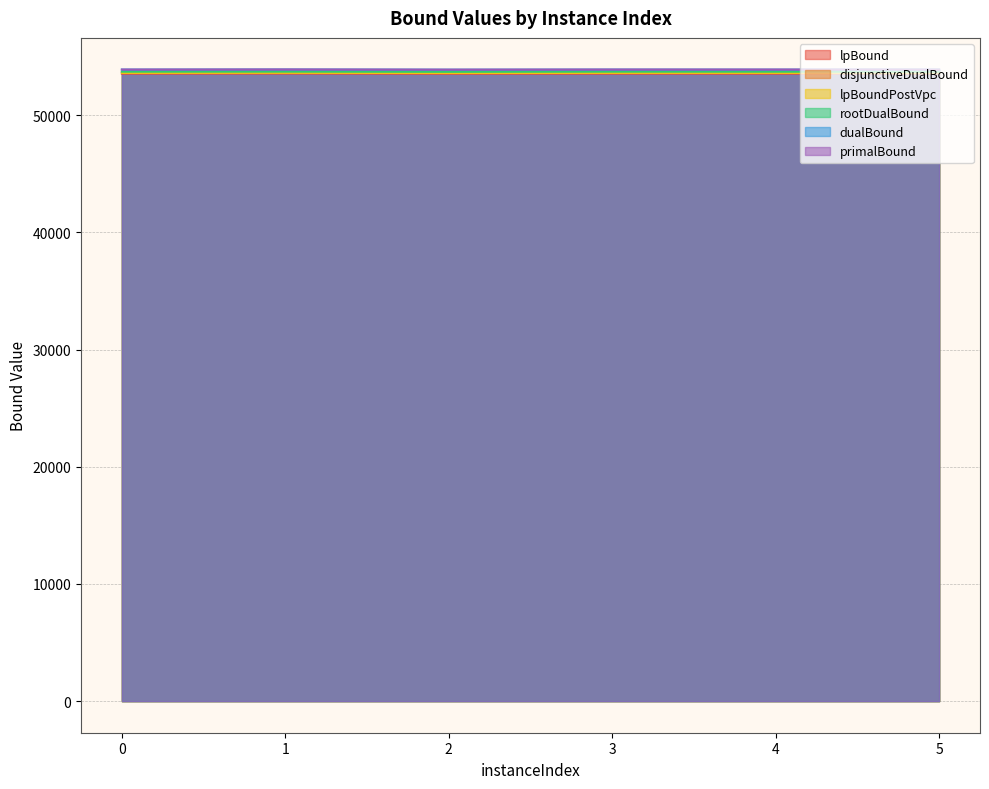

What is the difference between the highest and lowest values at 3?

351.1